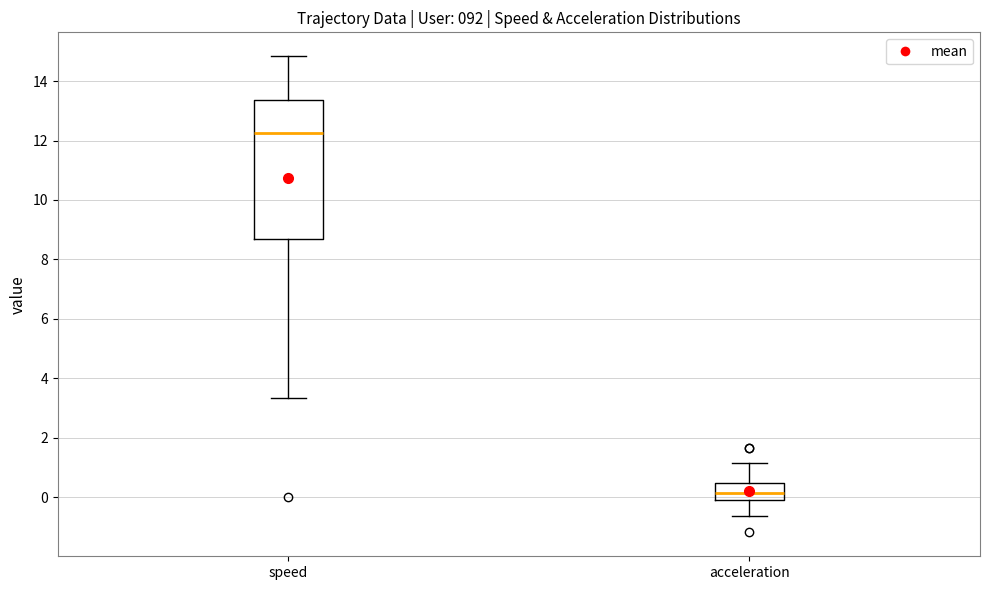

Which box has the highest median line?

speed